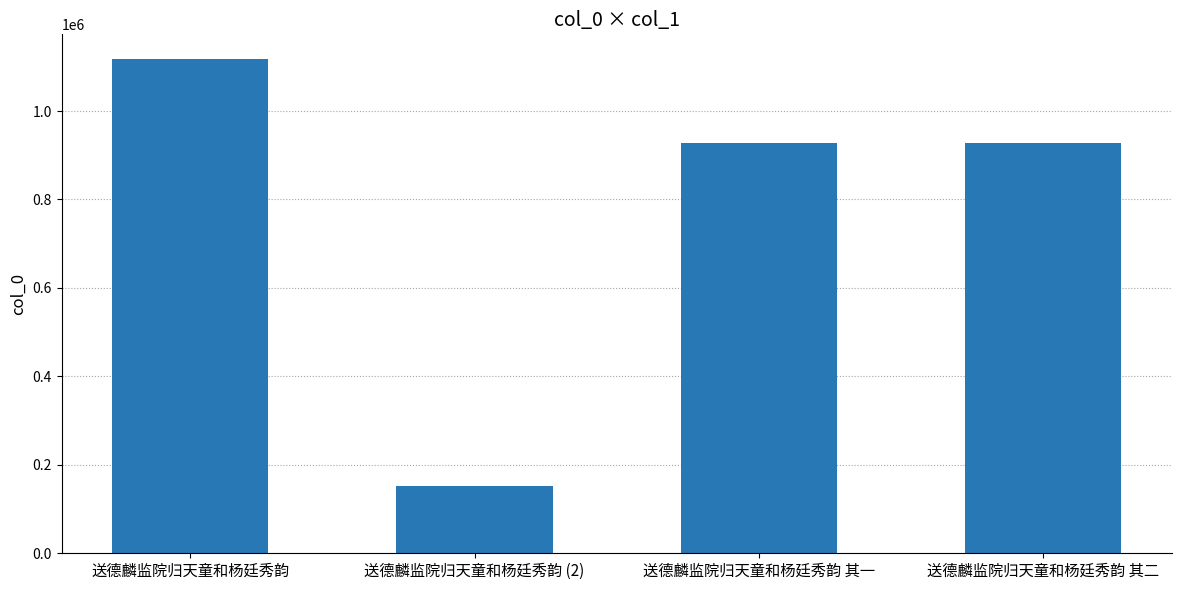

What is the smallest value displayed?

151427